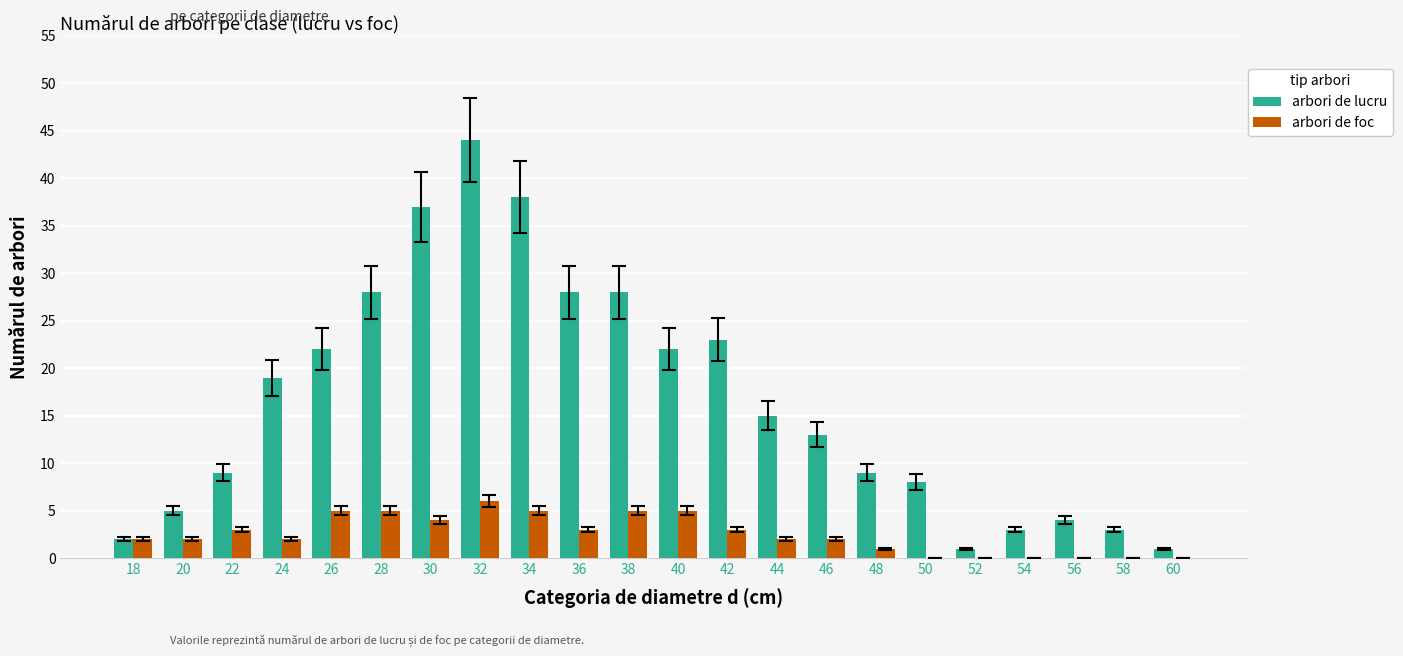

Is the value of arbori de foc at 22 greater than the value of arbori de lucru at 52?

Yes